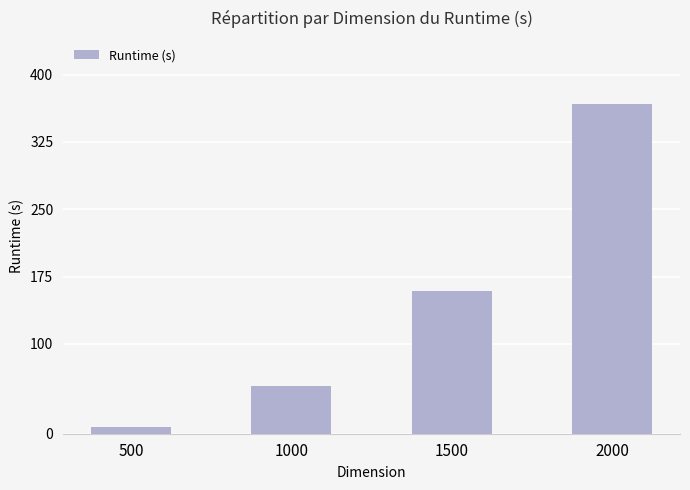

Read the value at 1500.

159.4